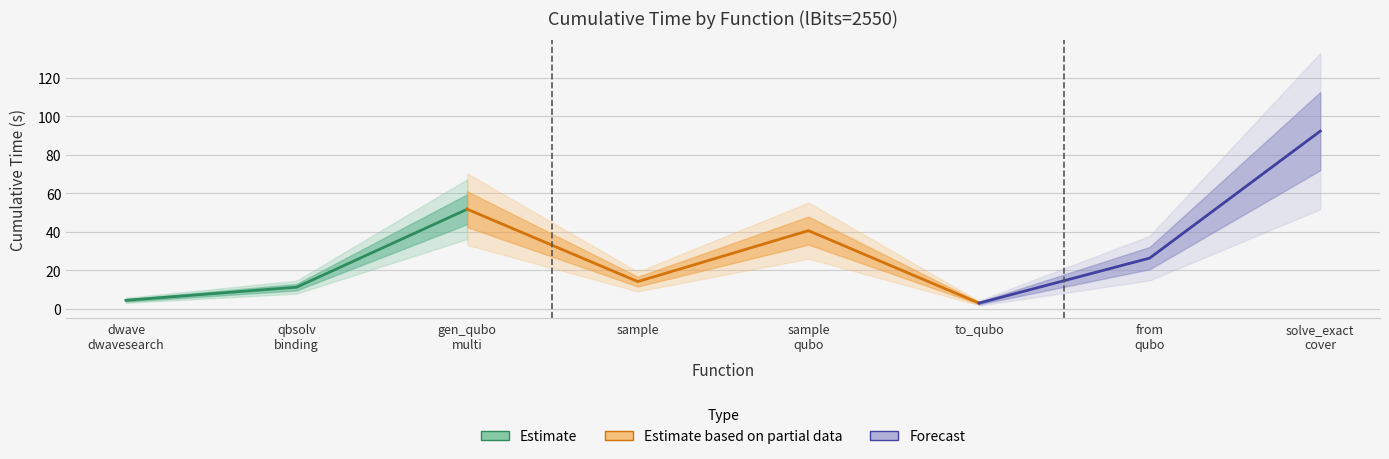

Approximately how many times larger is the value at dwave_qbsolv.dwavesearch compared to from_qubo?

0.2